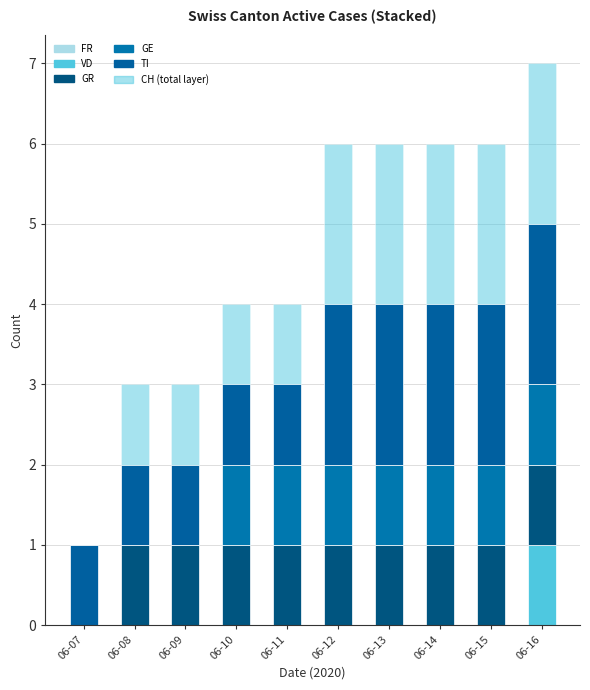

List the series in order of their peak value, highest first.

TI, CH (total layer), VD, GR, GE, FR